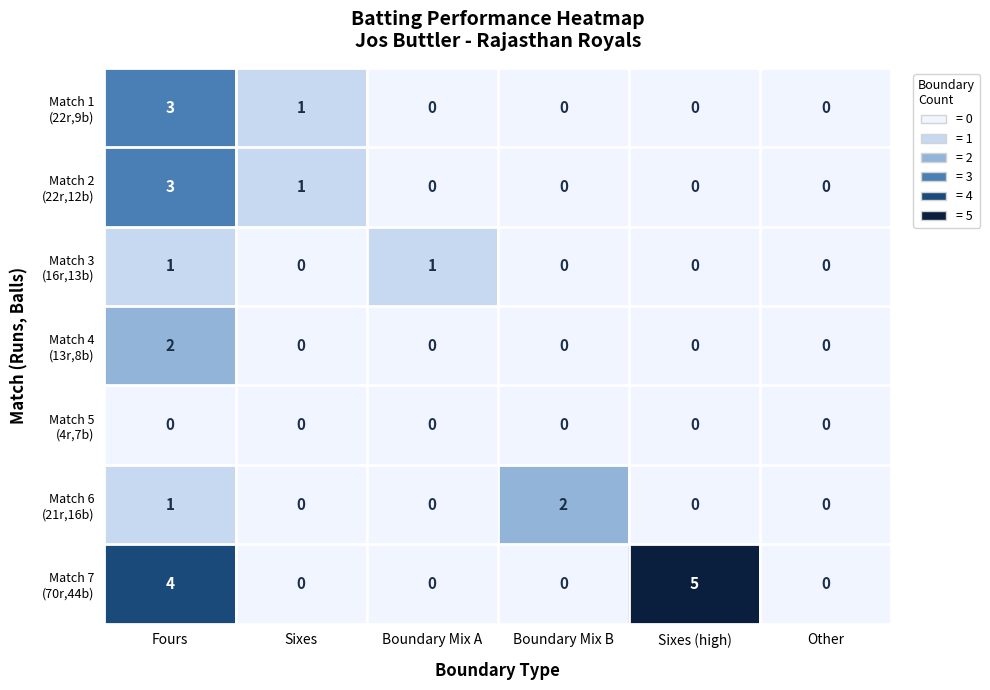

What is the greatest value displayed?

5